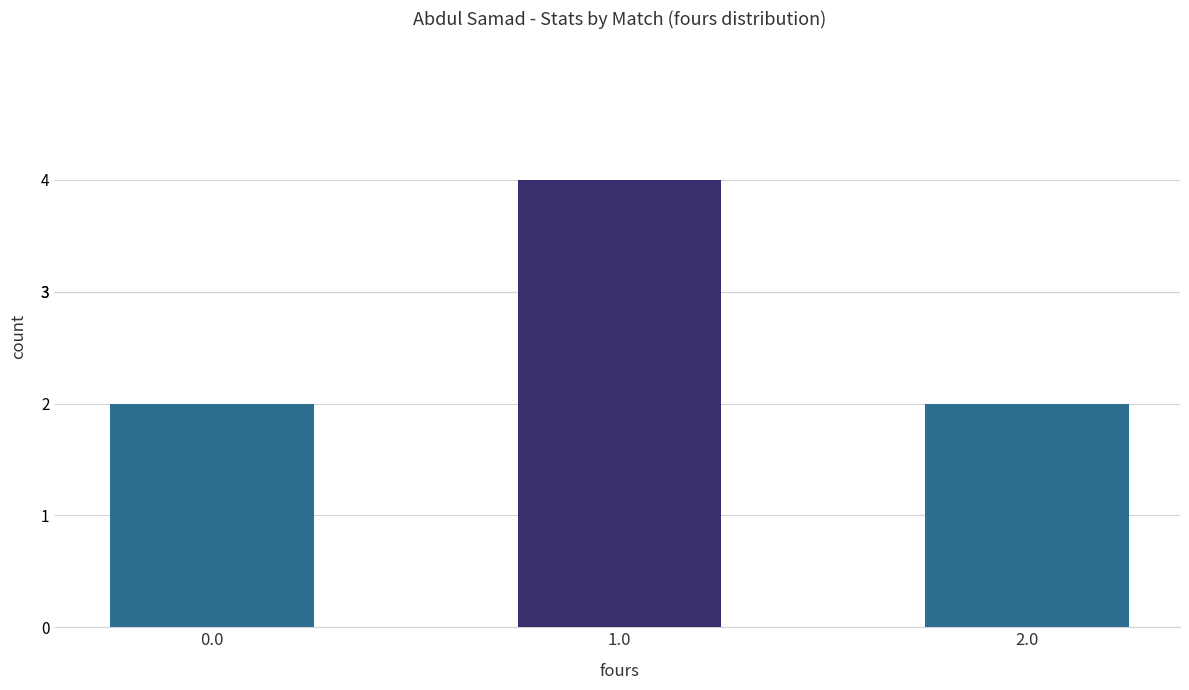

Which has a higher value, 1.0 or 2.0?

1.0